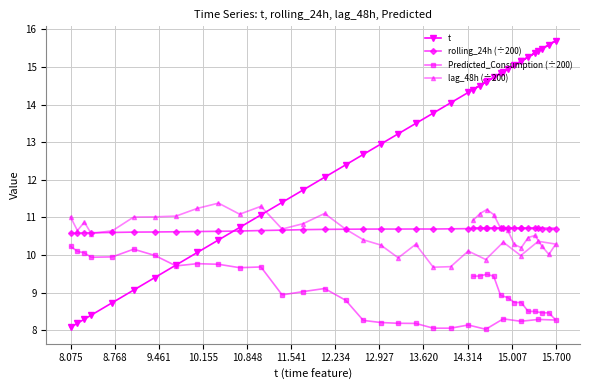

Which series has the widest spread of values?

t